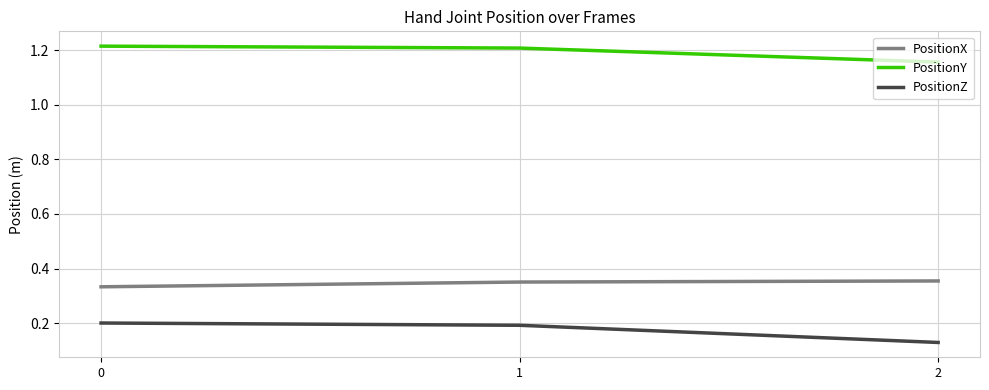

What is the highest value of the PositionZ series?

0.2